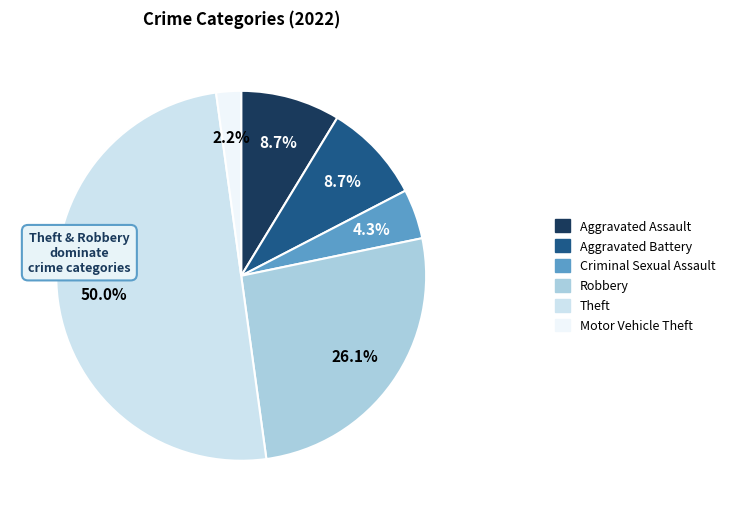

Which slice is the smallest?

Motor Vehicle Theft